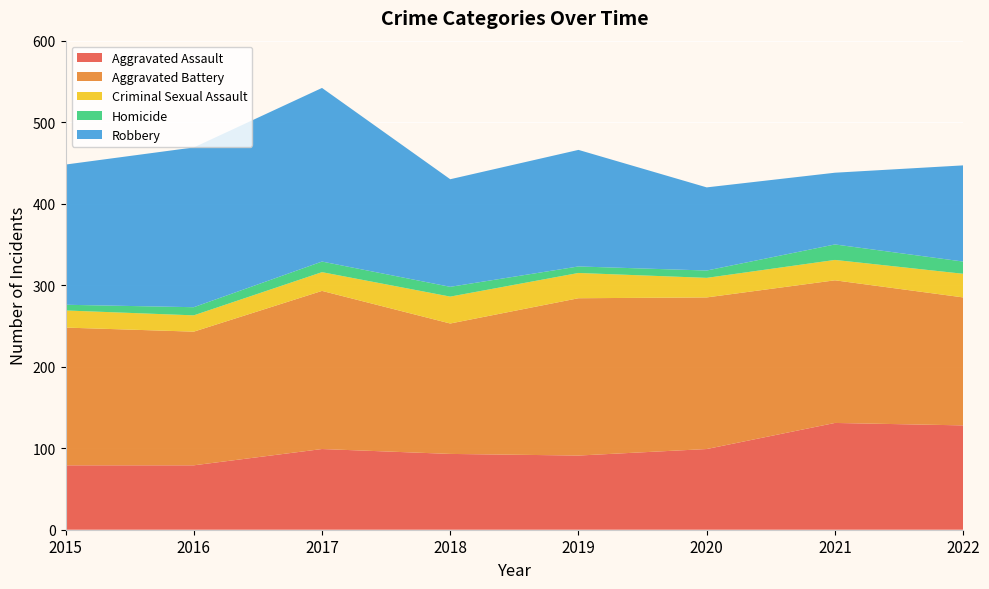

Reading left to right, transcribe all the data shown in this chart.

Aggravated Assault: 79	79	99	93	91	99	131	128
Aggravated Battery: 169	164	194	160	193	186	175	157
Criminal Sexual Assault: 21	20	23	33	31	24	25	29
Homicide: 7	10	13	12	8	9	19	15
Robbery: 172	196	213	132	143	102	88	118